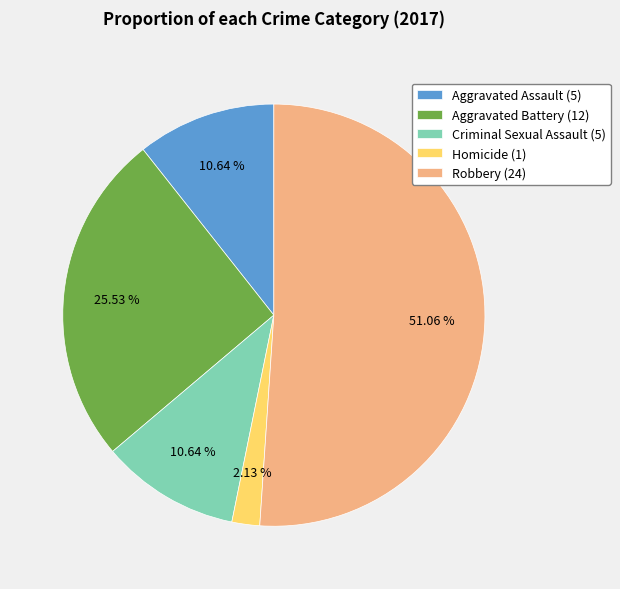

Approximately how many times larger is the value at Aggravated Battery compared to Homicide?

12.0